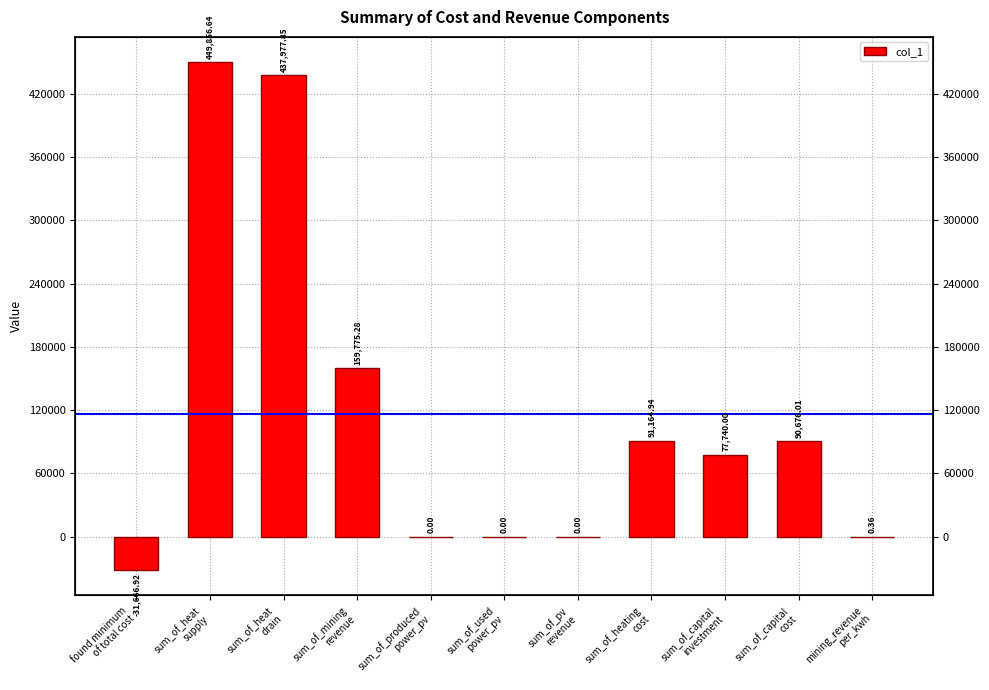

What is the label of the 9th bar from the left?

sum_of_capital
investment